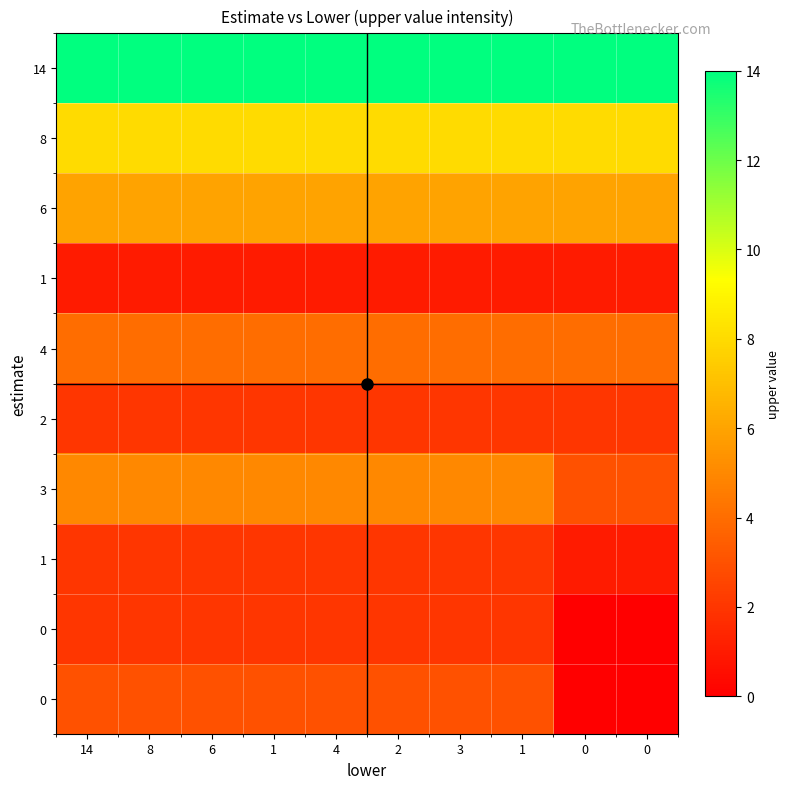

At which category is the sum across all series the highest?

14